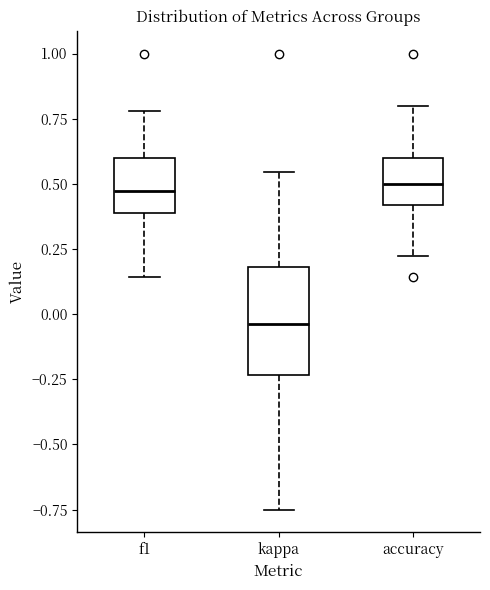

Comparing the boxes themselves (not the whiskers), which one is the tallest?

kappa